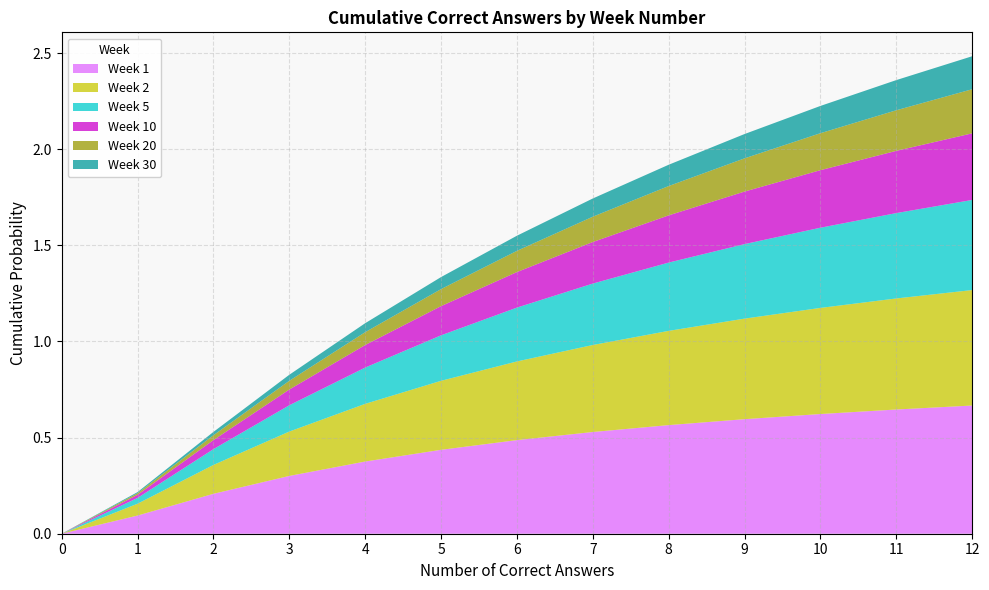

Reading right to left, list all the values displayed in this chart.

Week 1: 0.7	0.6	0.6	0.6	0.6	0.5	0.5	0.4	0.4	0.3	0.2	0.1	0.0
Week 2: 0.6	0.6	0.6	0.5	0.5	0.5	0.4	0.4	0.3	0.2	0.2	0.1	0.0
Week 5: 0.5	0.4	0.4	0.4	0.4	0.3	0.3	0.2	0.2	0.1	0.1	0.0	0.0
Week 10: 0.3	0.3	0.3	0.3	0.2	0.2	0.2	0.2	0.1	0.1	0.0	0.0	0.0
Week 20: 0.2	0.2	0.2	0.2	0.2	0.1	0.1	0.1	0.1	0.0	0.0	0.0	0.0
Week 30: 0.2	0.2	0.1	0.1	0.1	0.1	0.1	0.1	0.0	0.0	0.0	0.0	0.0